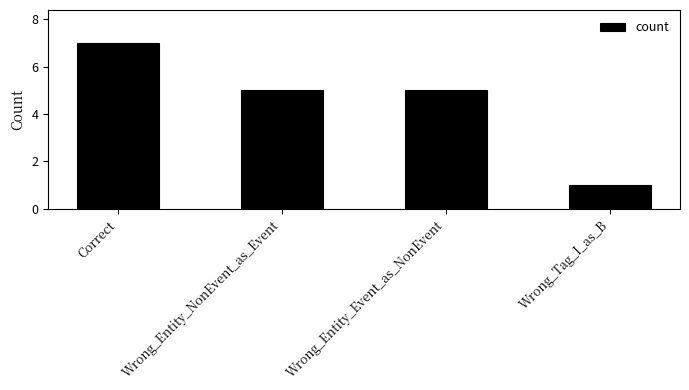

What position from the left is Wrong_Entity_Event_as_NonEvent?

3